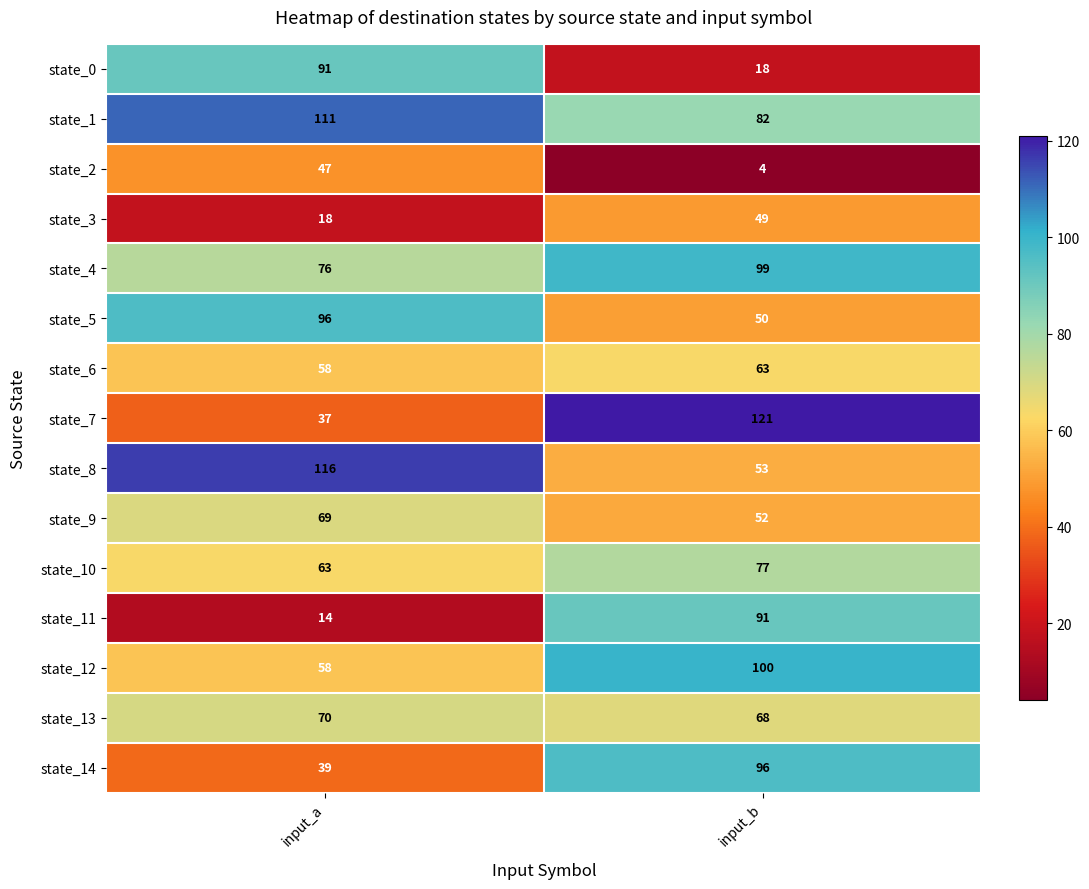

Reading left to right, what are all the values shown in this chart?

state_0: 91	18
state_1: 111	82
state_2: 47	4
state_3: 18	49
state_4: 76	99
state_5: 96	50
state_6: 58	63
state_7: 37	121
state_8: 116	53
state_9: 69	52
state_10: 63	77
state_11: 14	91
state_12: 58	100
state_13: 70	68
state_14: 39	96